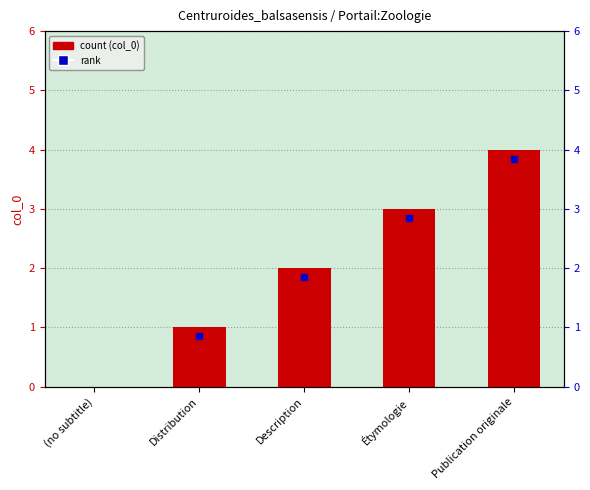

Which series has the widest spread of Y values?

col_0